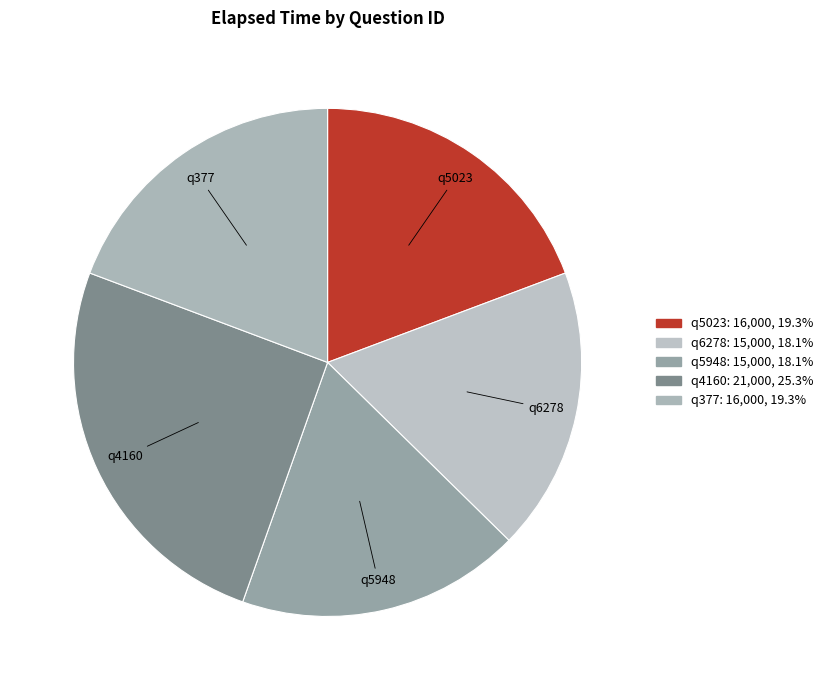

Which slice is the largest?

q4160